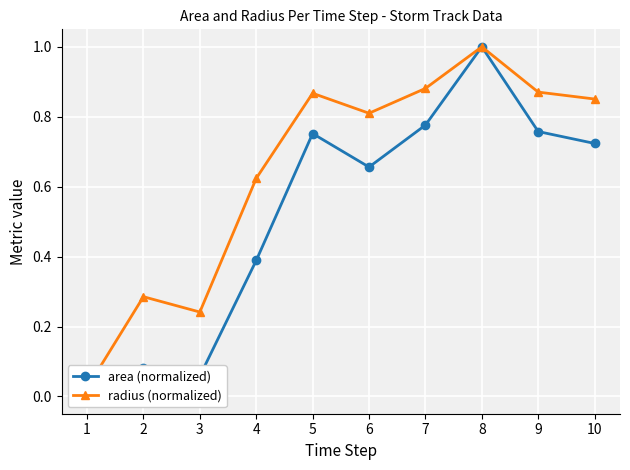

True or false: radius (normalized) has more than 2 interior local peaks.

True